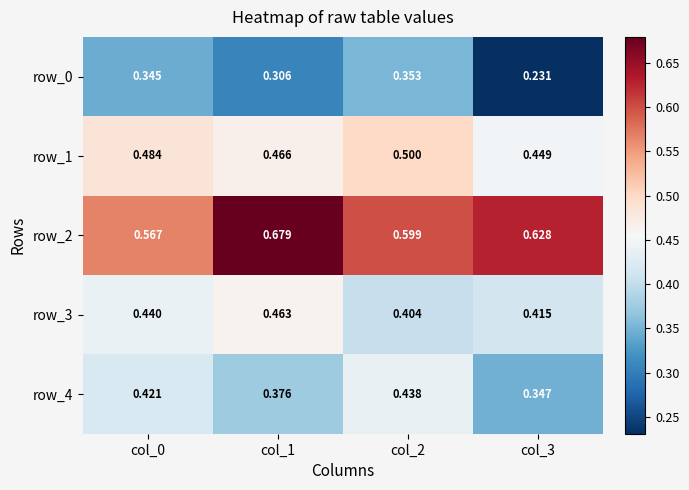

Is the value of row_2 at col_3 greater than the value of row_1 at col_3?

Yes